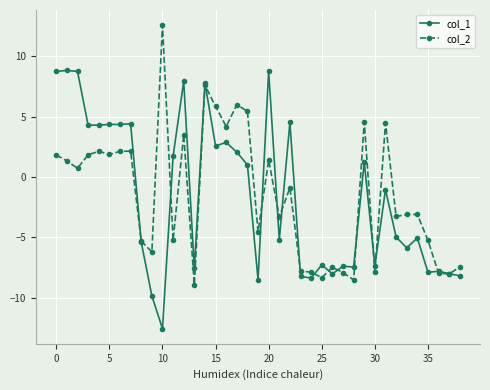

What is the highest value of the col_2 series?

12.6